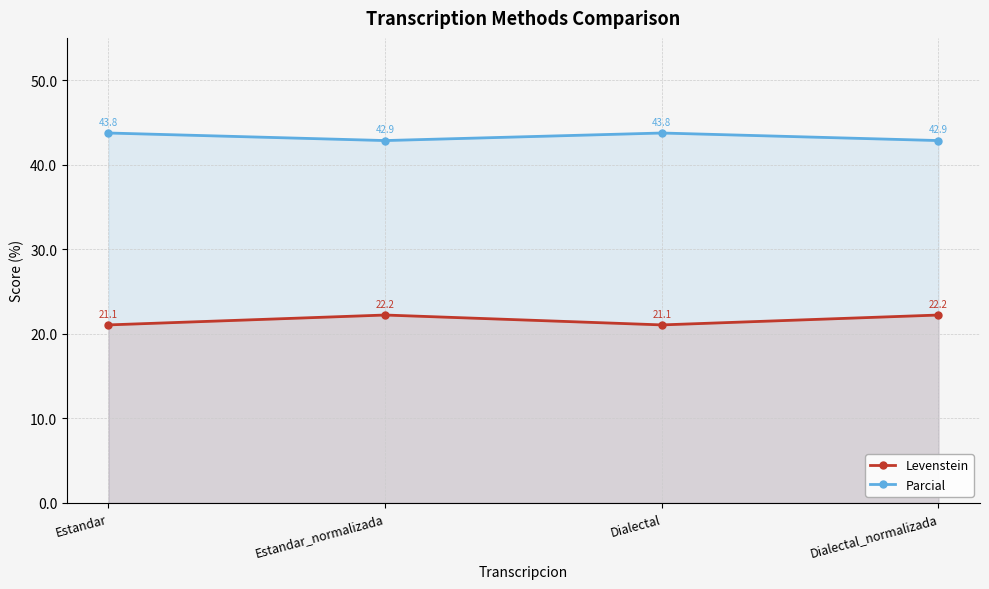

At which category does Parcial reach its first local valley?

Estandar_normalizada